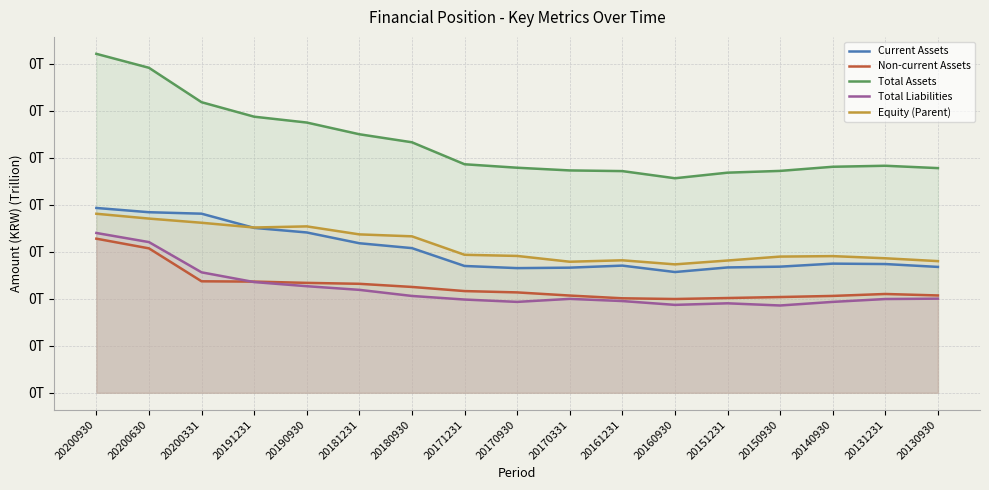

Where is the first local minimum for Total Assets?

20160930